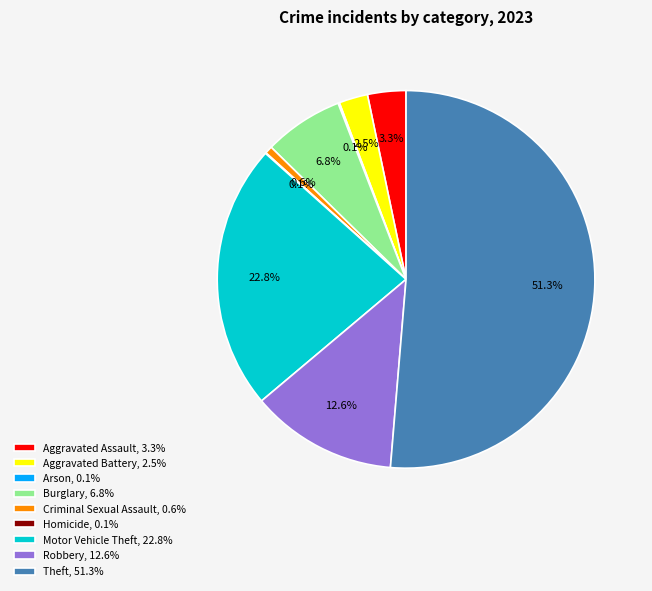

Which has a higher value, Aggravated Assault, 3.3% or Theft, 51.3%?

Theft, 51.3%